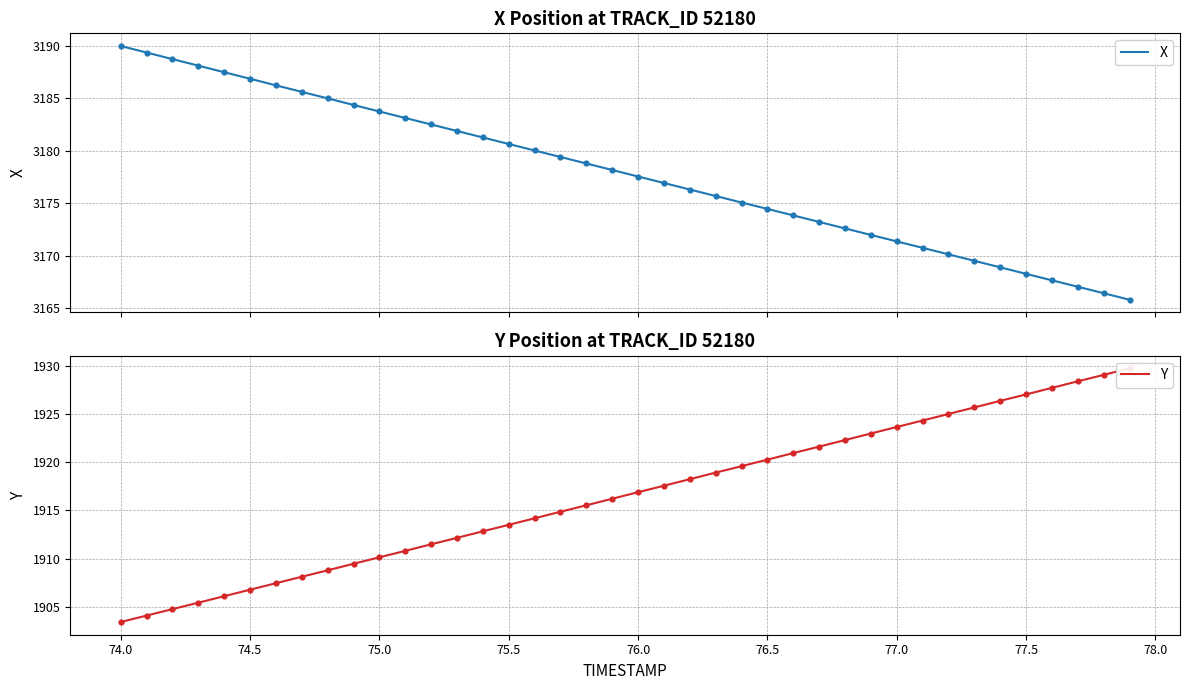

Which series has the largest Y range (max minus min)?

Y